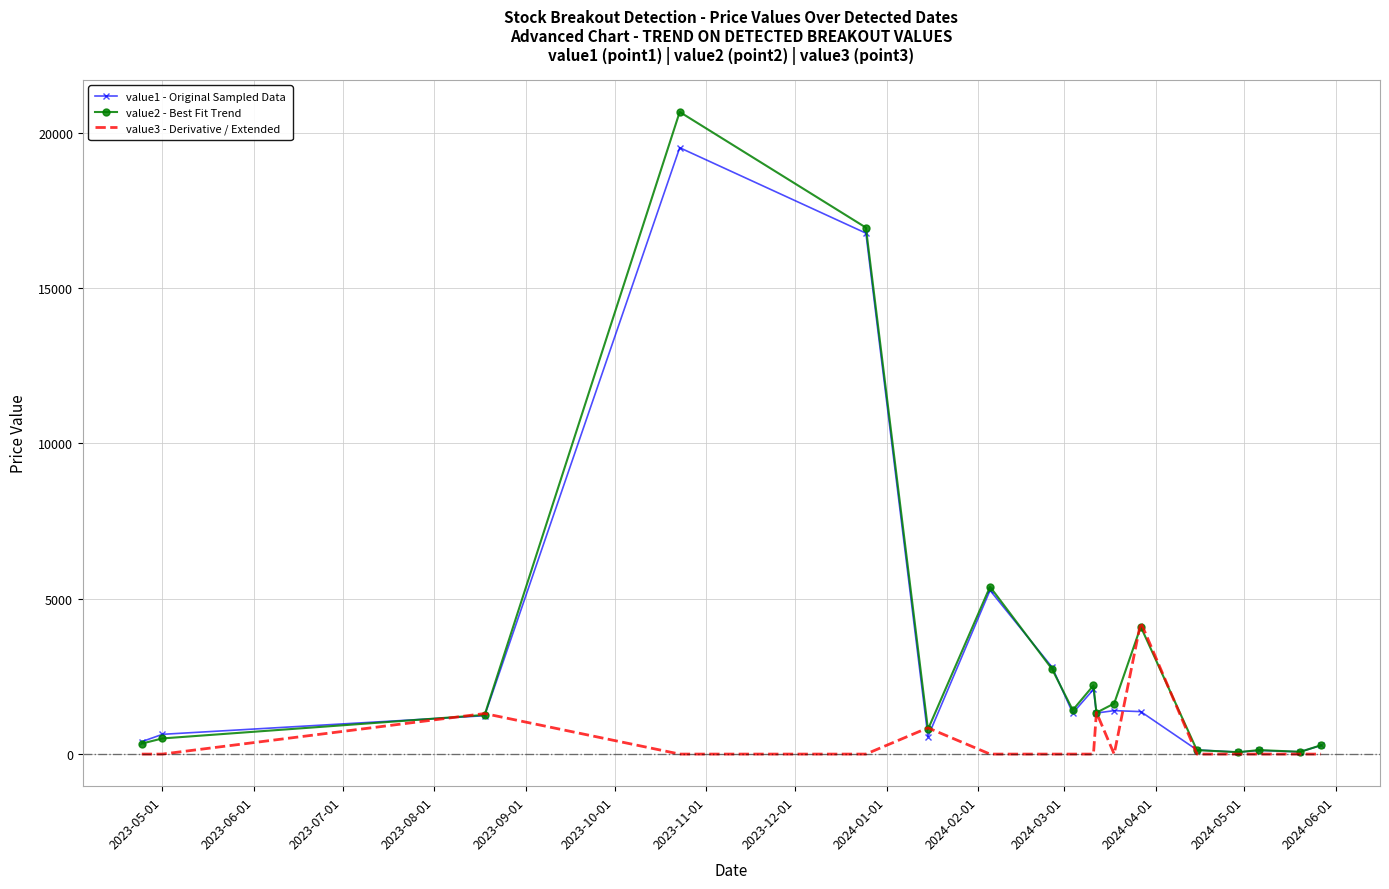

What is the maximum value shown in the chart?

20666.6